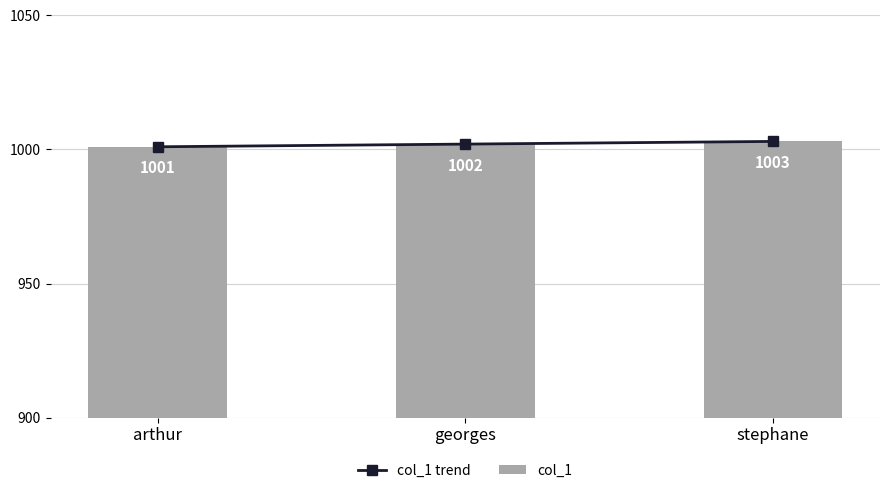

How many values in the col_1 series exceed 1002?

1